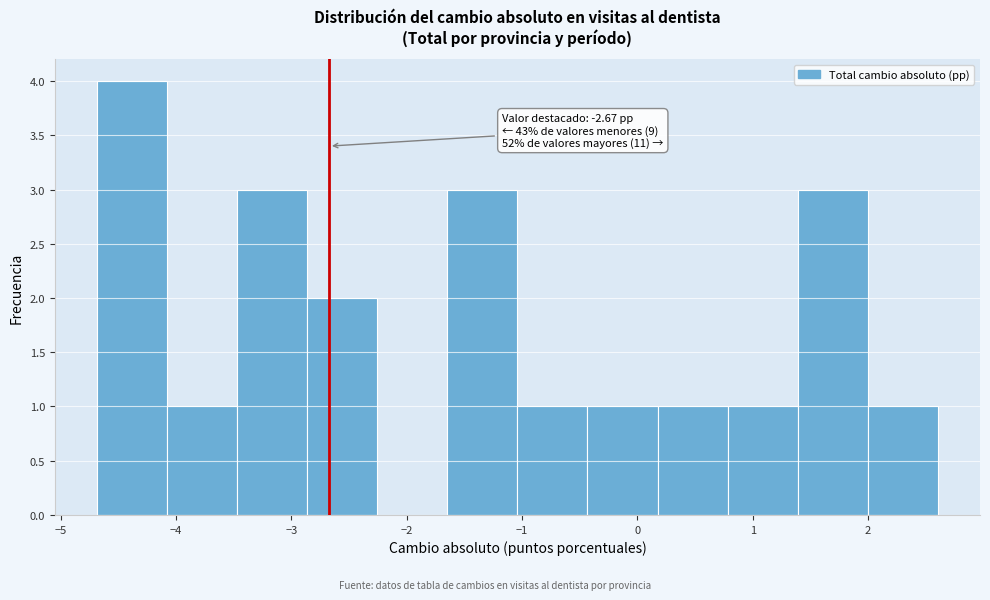

Which range on the x-axis has the tallest bar?

-4.7 to -4.1